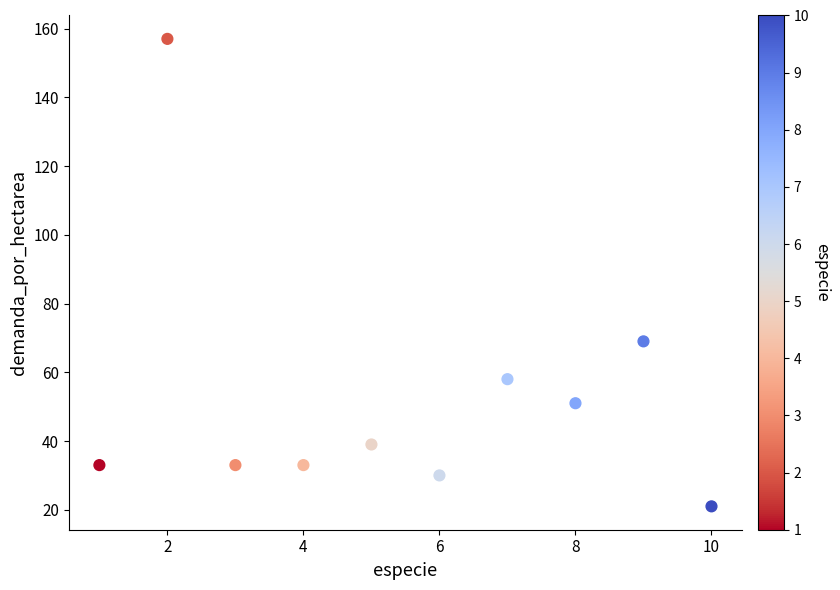

What is the range of Y values (max minus min)?

136